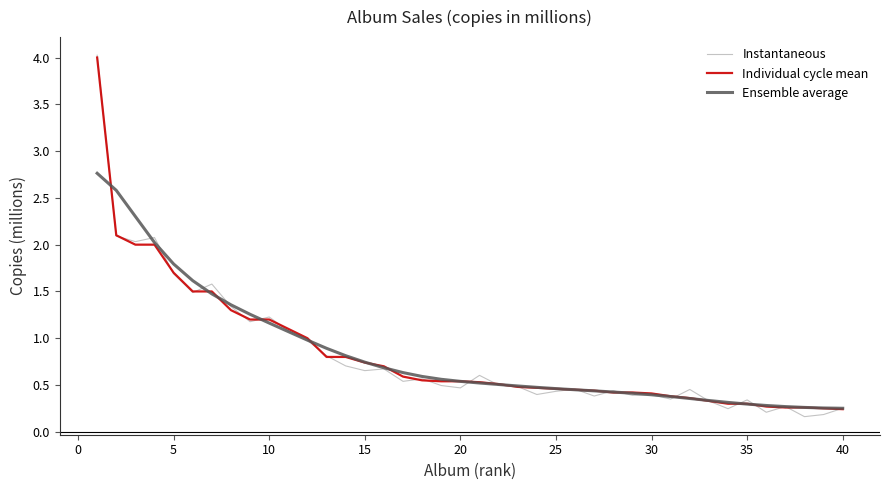

Which series has the widest spread of values?

Instantaneous